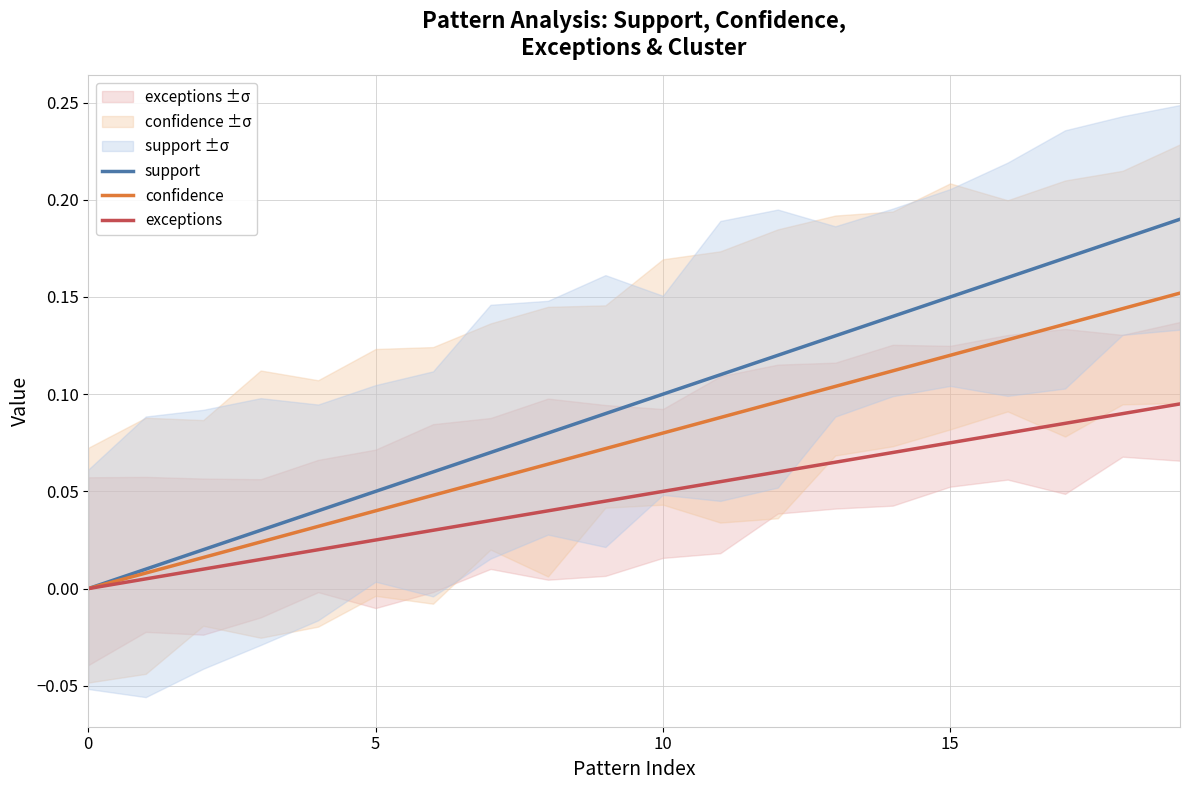

Is this an area chart (filled region under the line)?

No